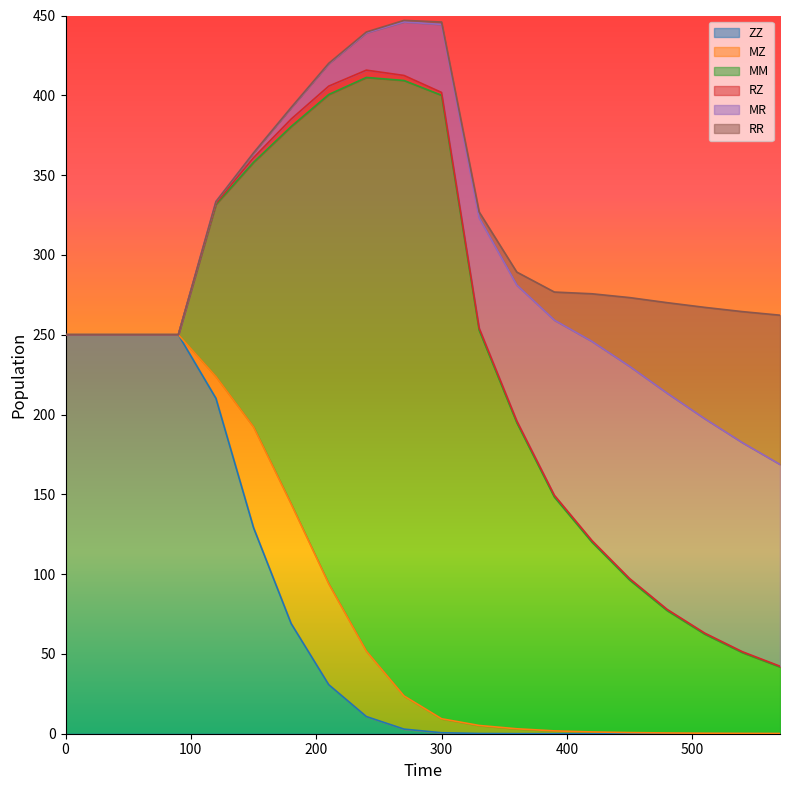

True or false: RZ and MM cross at least once.

False